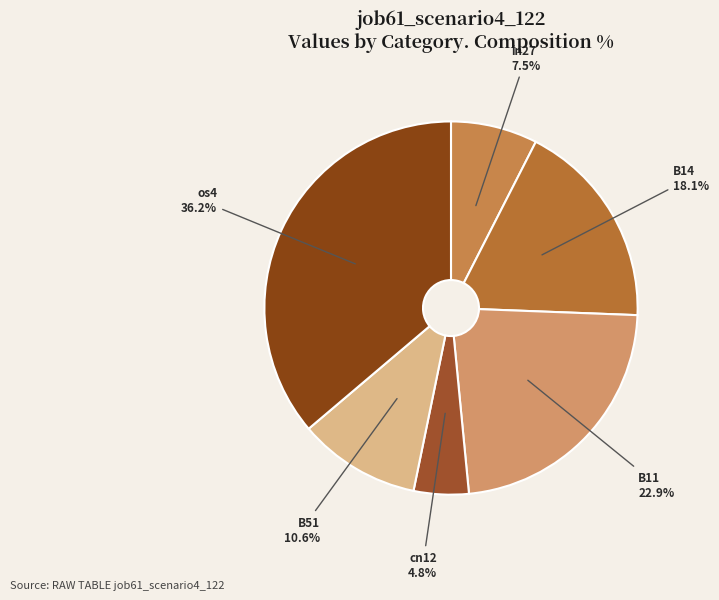

Does os4 account for over 50% of the chart?

No